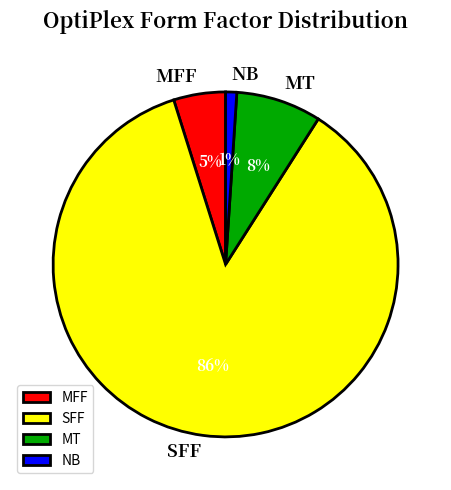

Rank the categories by value from lowest to highest.

NB, MFF, MT, SFF